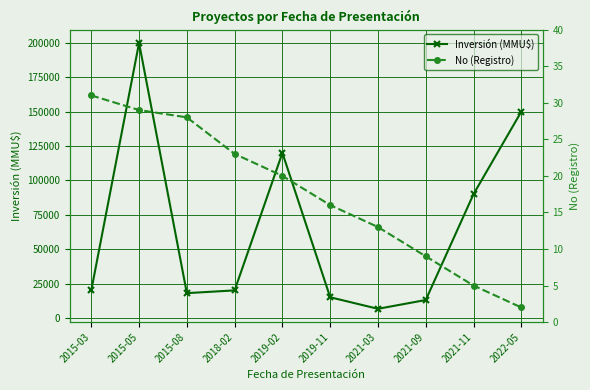

Reading left to right, what are all the values shown in this chart?

Inversión (MMU$): 20000	200000	18000	20000	120000	15000	6600	13000	90000	150000
No (Registro): 31	29	28	23	20	16	13	9	5	2